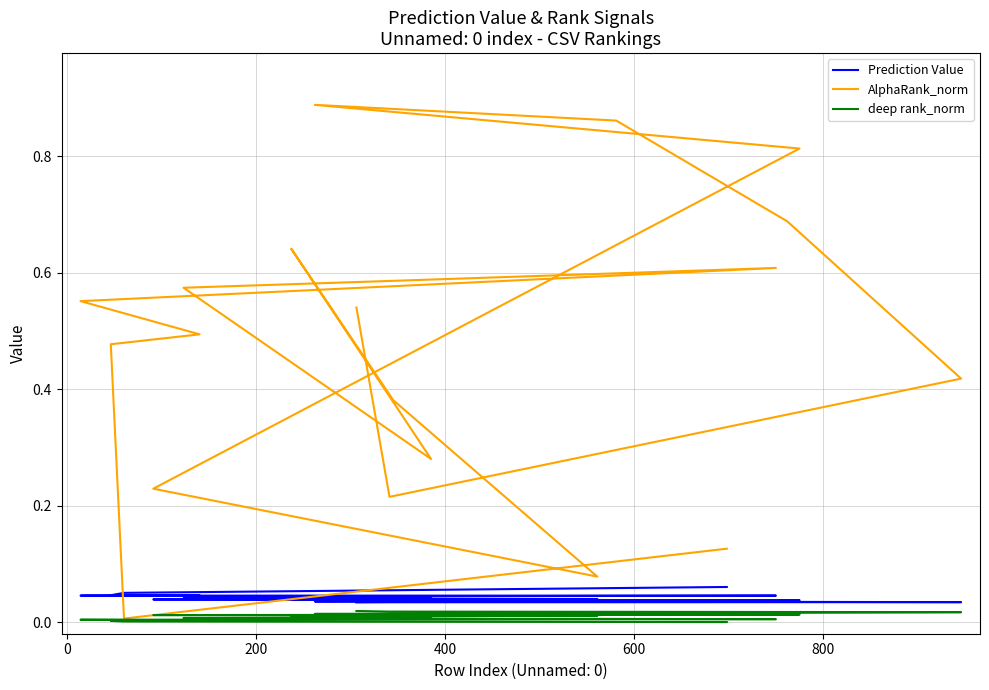

Reading left to right, list all the values displayed in this chart.

Prediction Value: 0.1	0.1	0.0	0.0	0.0	0.0	0.0	0.0	0.0	0.0	0.0	0.0	0.0	0.0	0.0	0.0	0.0	0.0	0.0	0.0
AlphaRank_norm: 0.1	0.0	0.5	0.5	0.6	0.6	0.6	0.6	0.3	0.6	0.4	0.1	0.2	0.8	0.9	0.9	0.7	0.4	0.2	0.5
deep rank_norm: 0.0	0.0	0.0	0.0	0.0	0.0	0.0	0.0	0.0	0.0	0.0	0.0	0.0	0.0	0.0	0.0	0.0	0.0	0.0	0.0